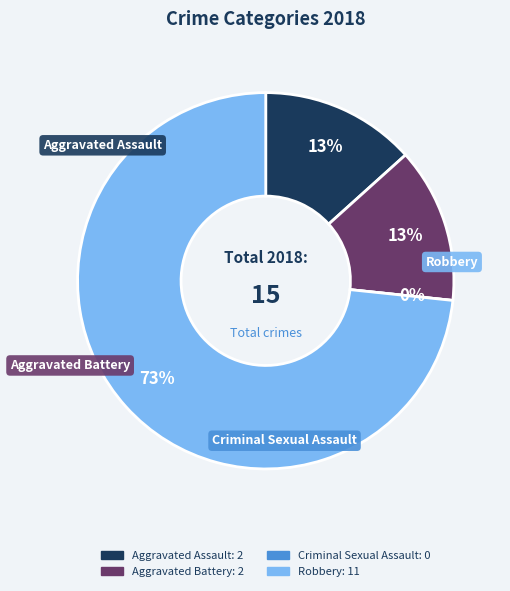

Which slice represents more than half of the pie?

Robbery